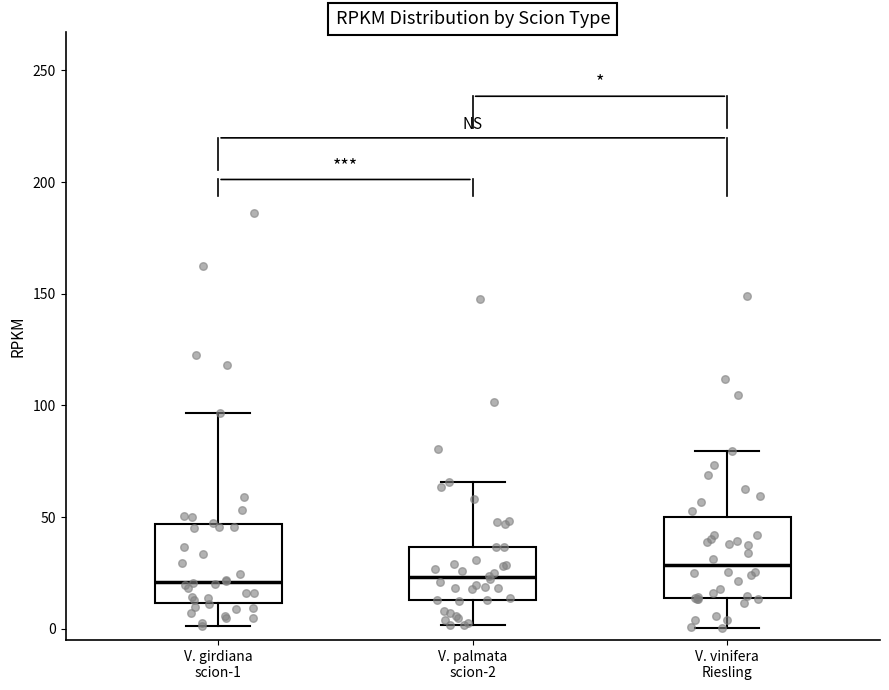

Which box's median line is the highest?

V. vinifera Riesling